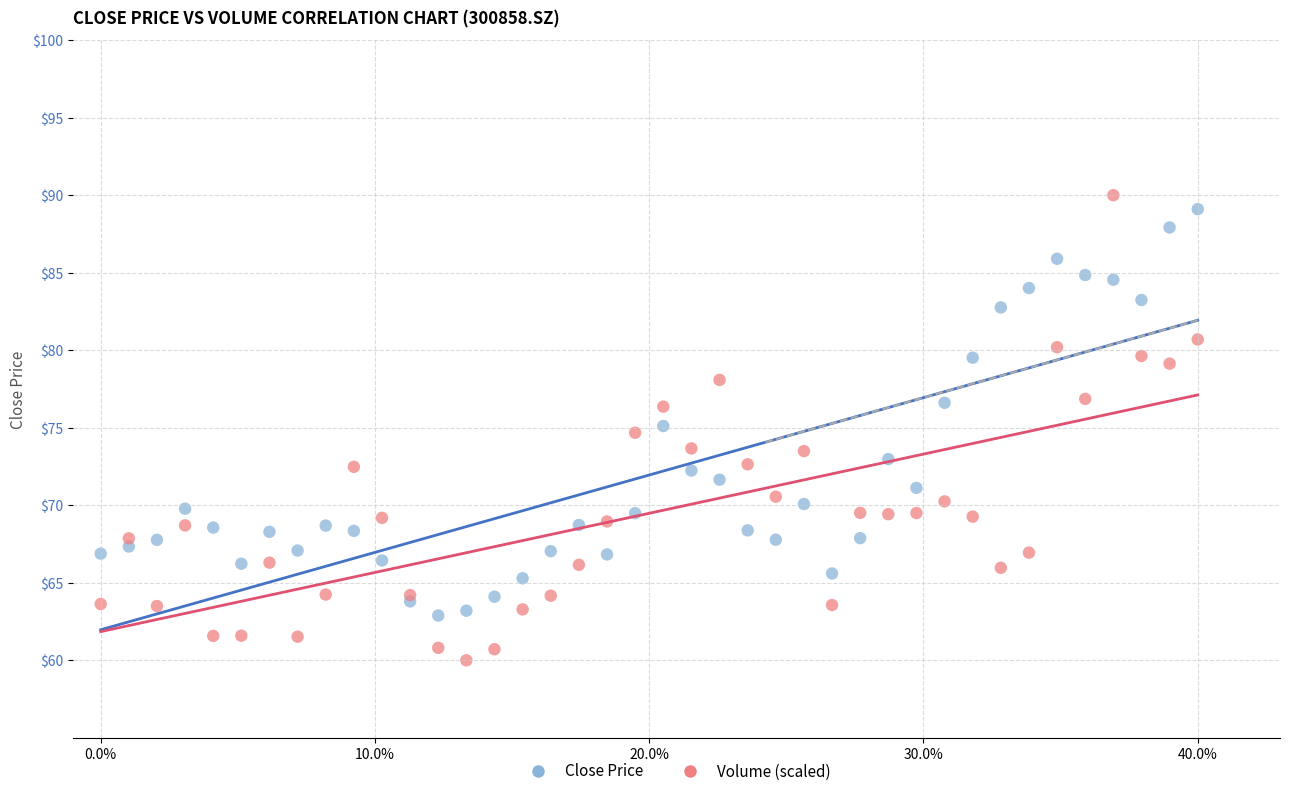

Which series contains the lowest Y value?

Volume (scaled)